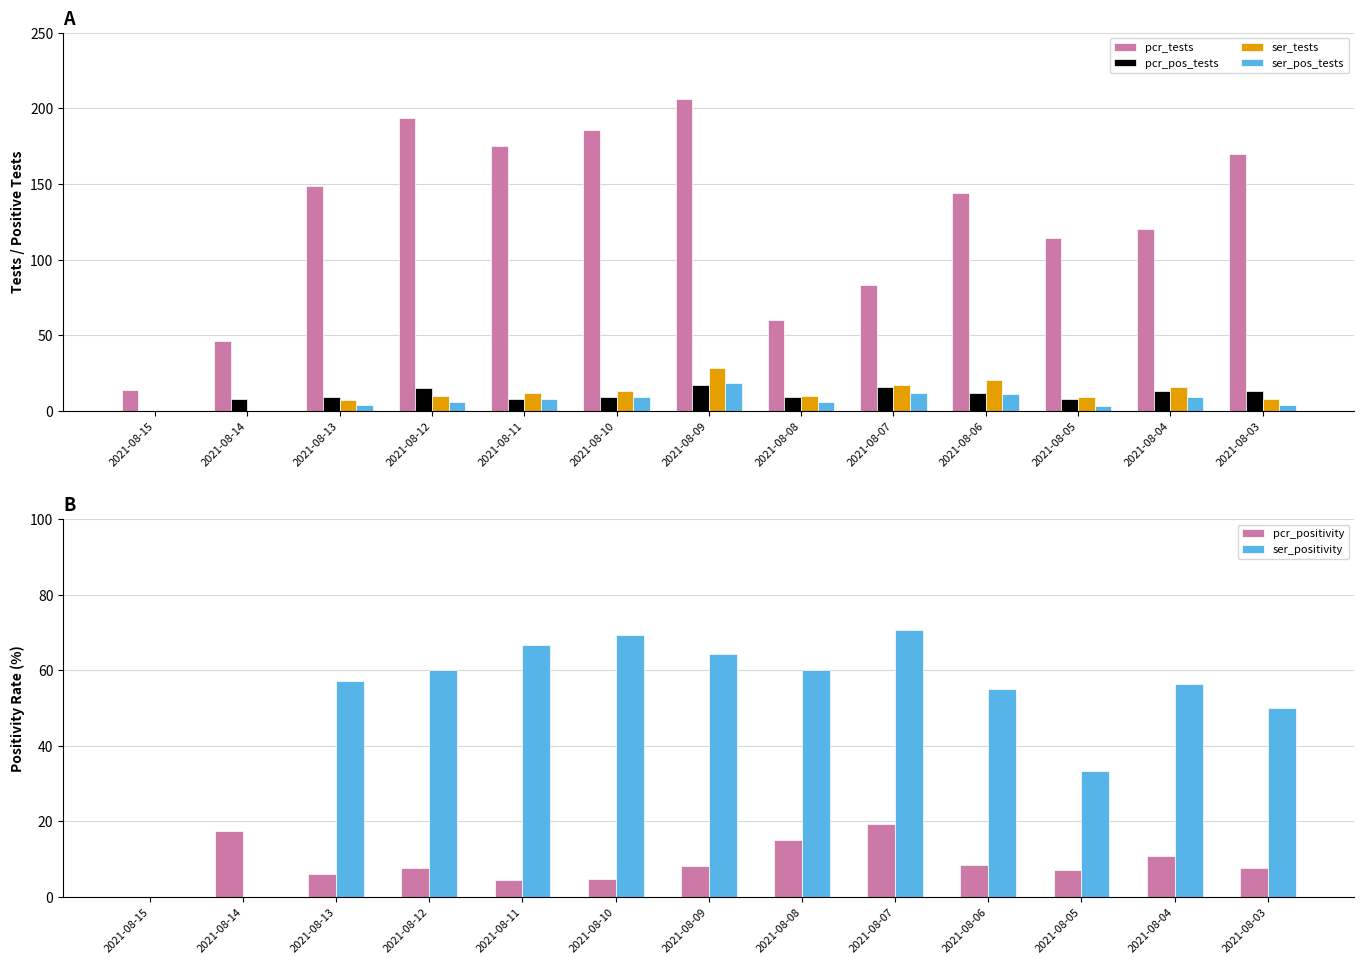

Is it true that pcr_tests equals 15.0 at 2021-08-14?

False